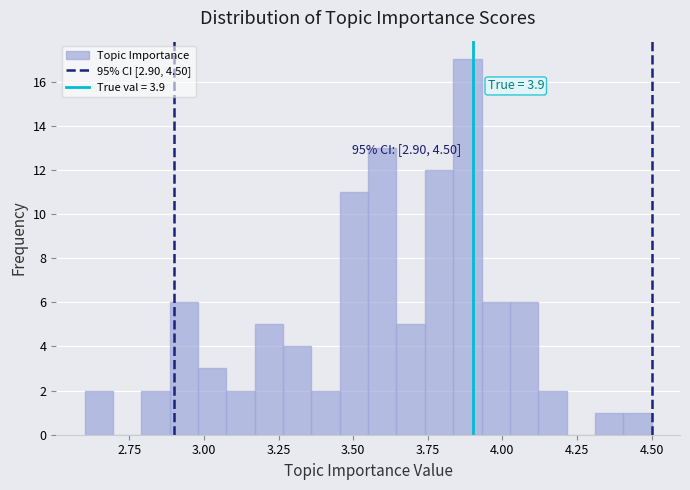

Read against the x-axis, roughly where is the centre of the tallest bar?

3.90